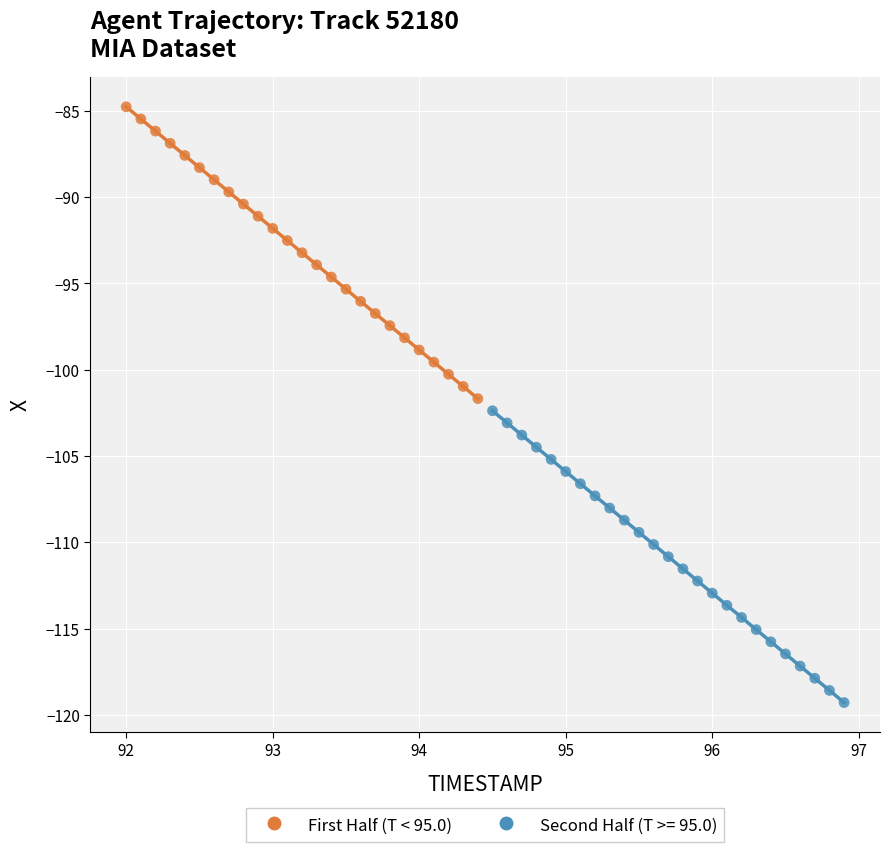

Which series contains the lowest Y value?

Second Half (T >= 95.0)